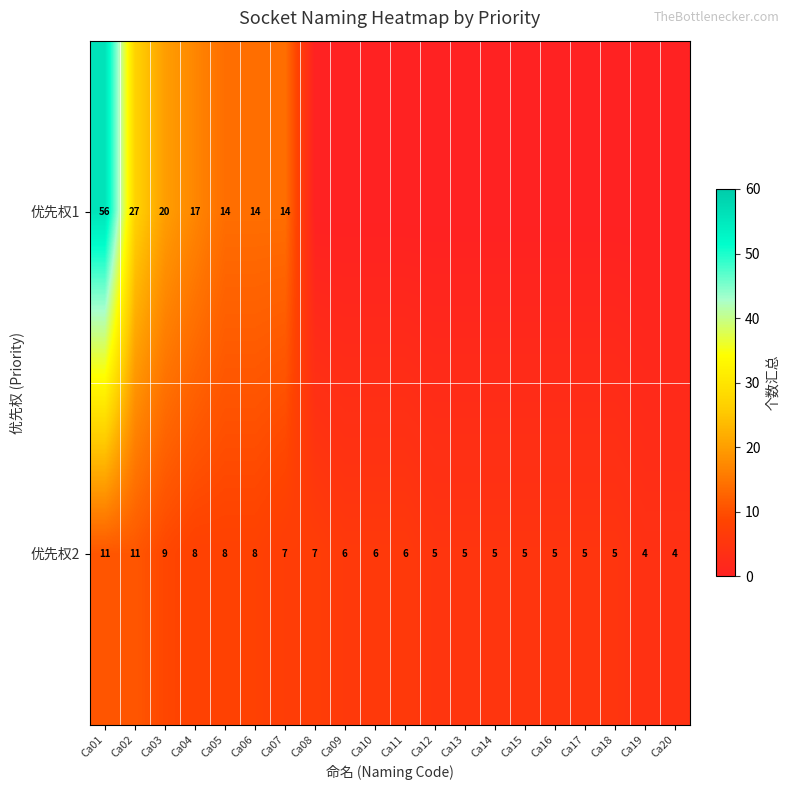

Rank the series at Ca01 from highest to lowest value.

优先权1, 优先权2